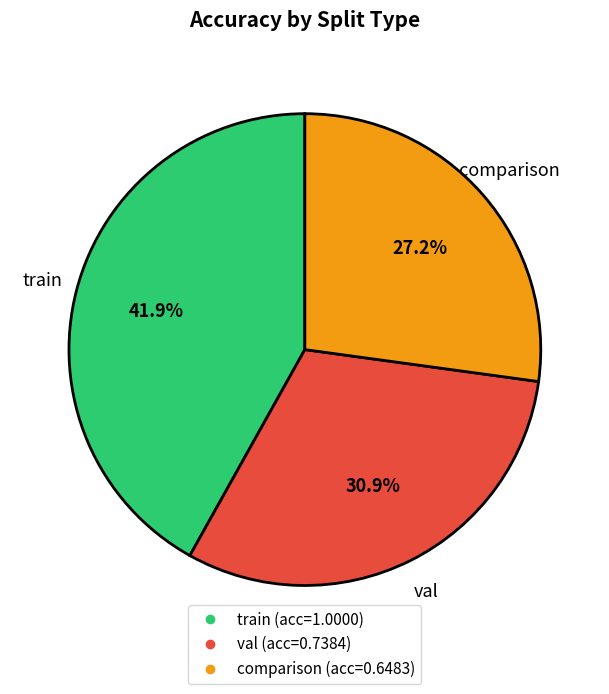

Does train represent more than half of the total?

No